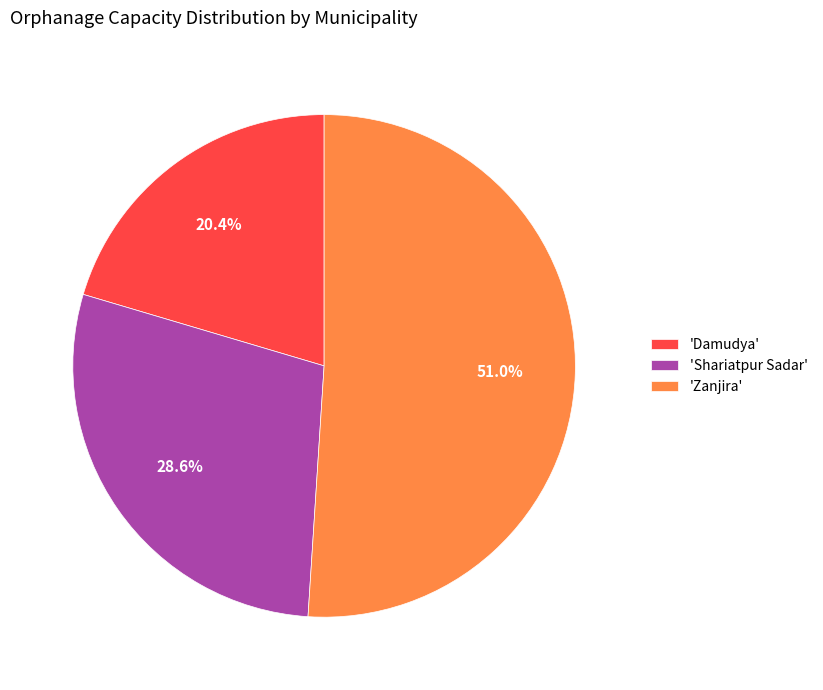

To the nearest percent, what is the difference between the largest and smallest slice percentages?

31%